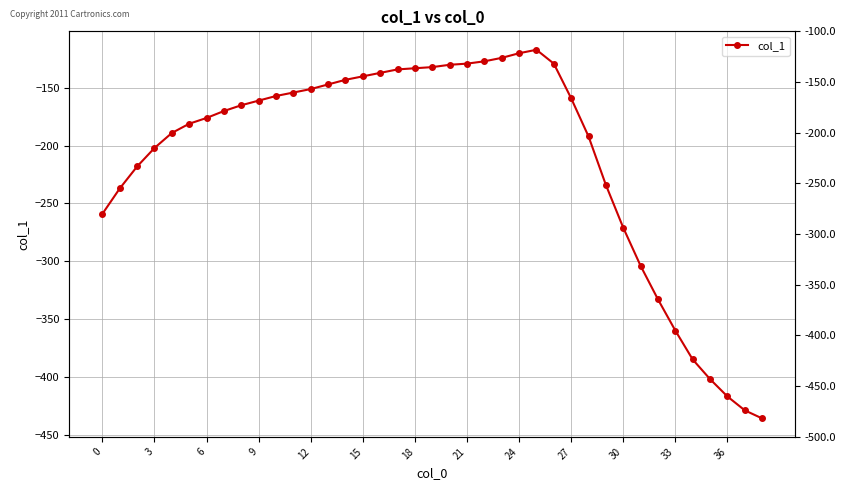

Which category has the lowest value across all series?

38